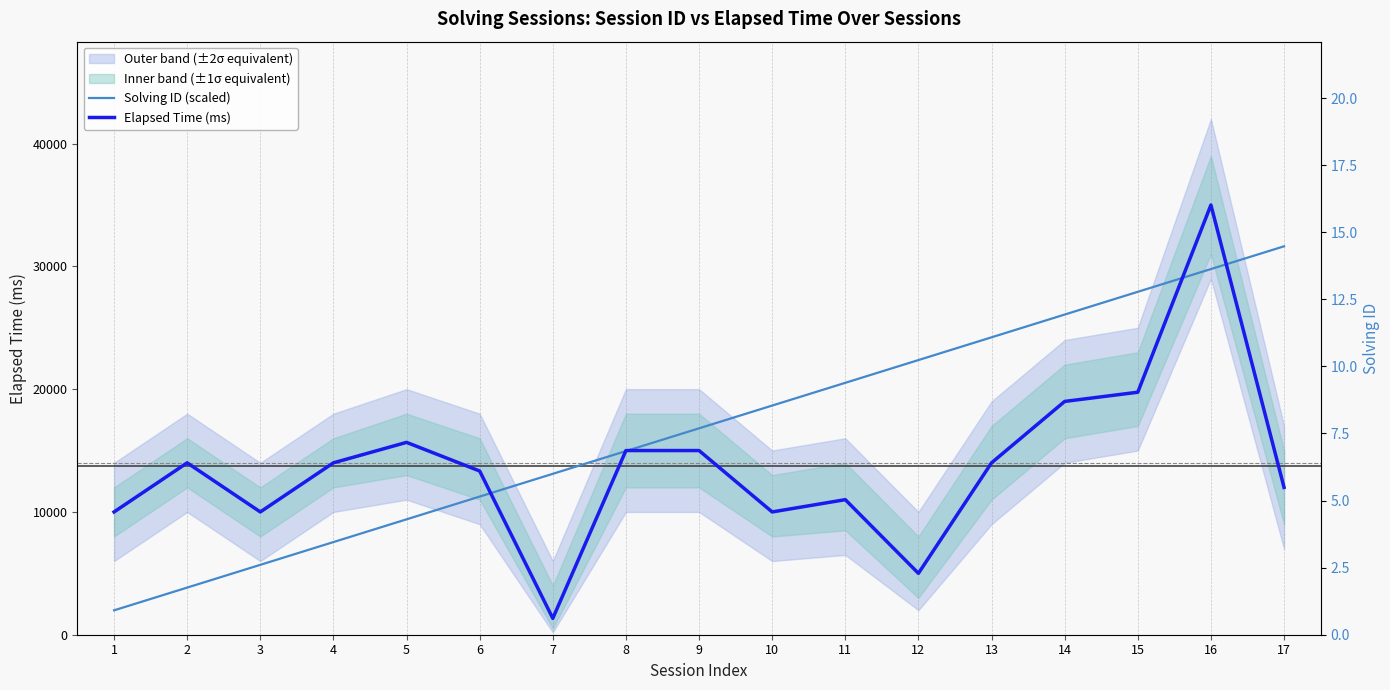

How many data points in Solving ID (scaled) are above 16809?

9